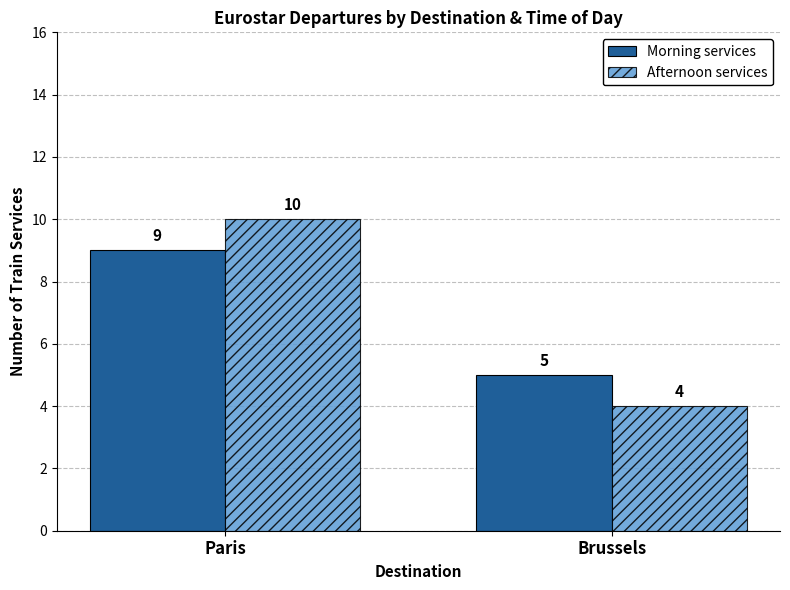

What is the value of the Afternoon services bar at the 2nd from the left?

4